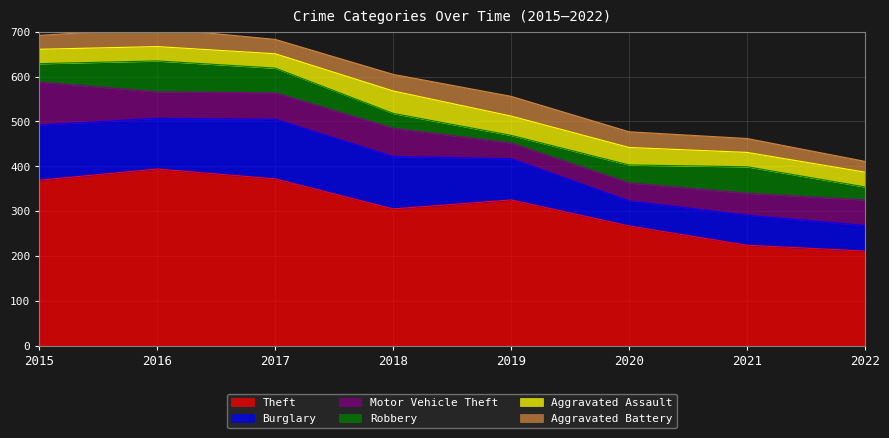

List the series in order of their peak value, highest first.

Theft, Burglary, Motor Vehicle Theft, Robbery, Aggravated Assault, Aggravated Battery